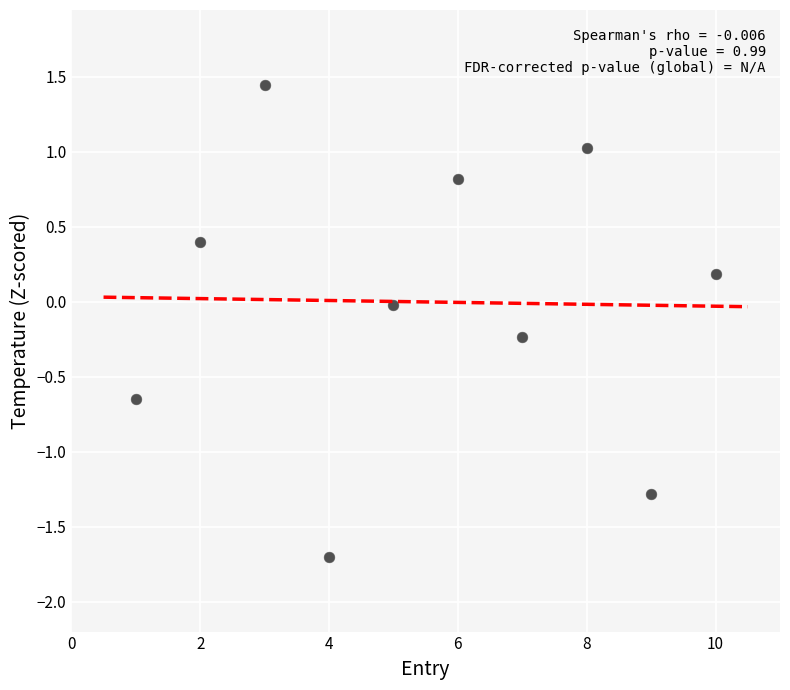

What is the range of X values (max minus min)?

9.0